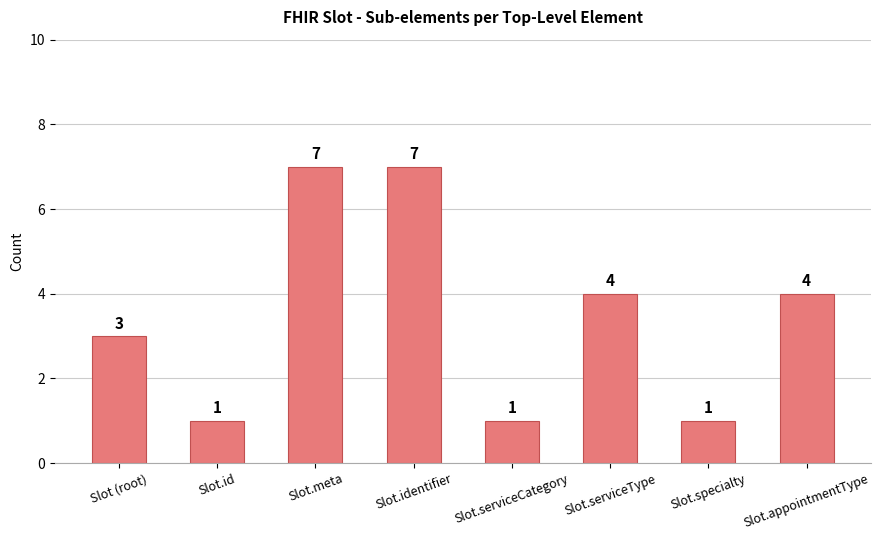

What is the sum of the values at Slot.serviceCategory and Slot.serviceType?

5